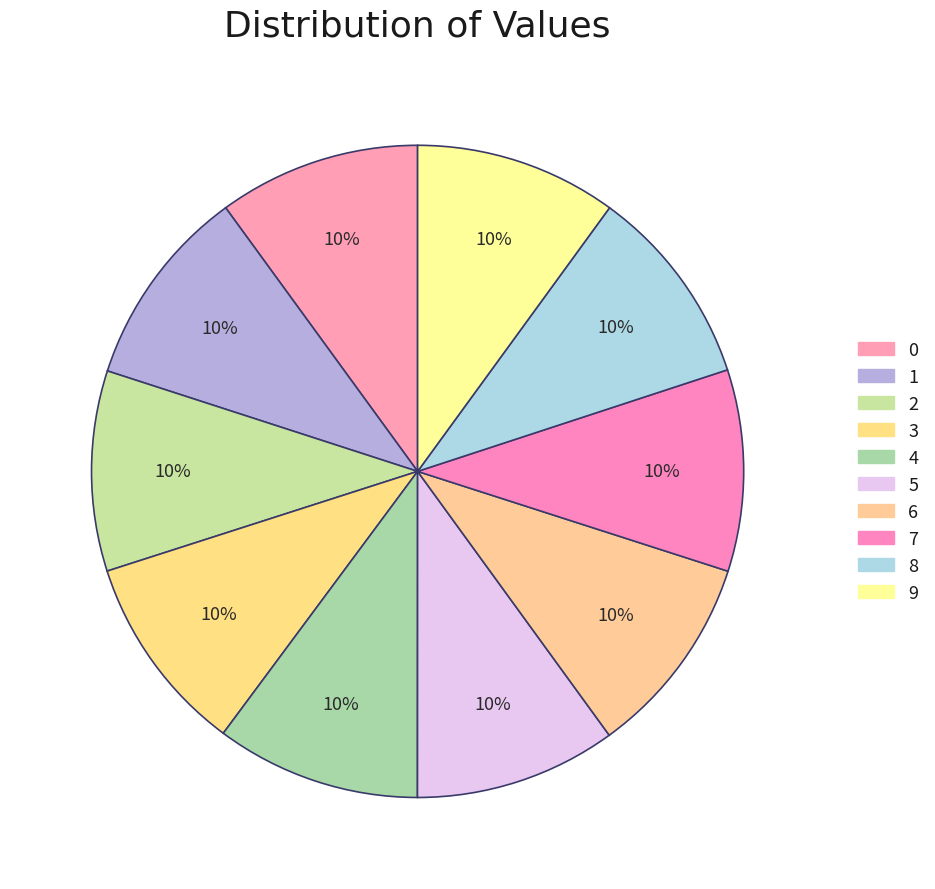

How many slices are in this pie chart?

10